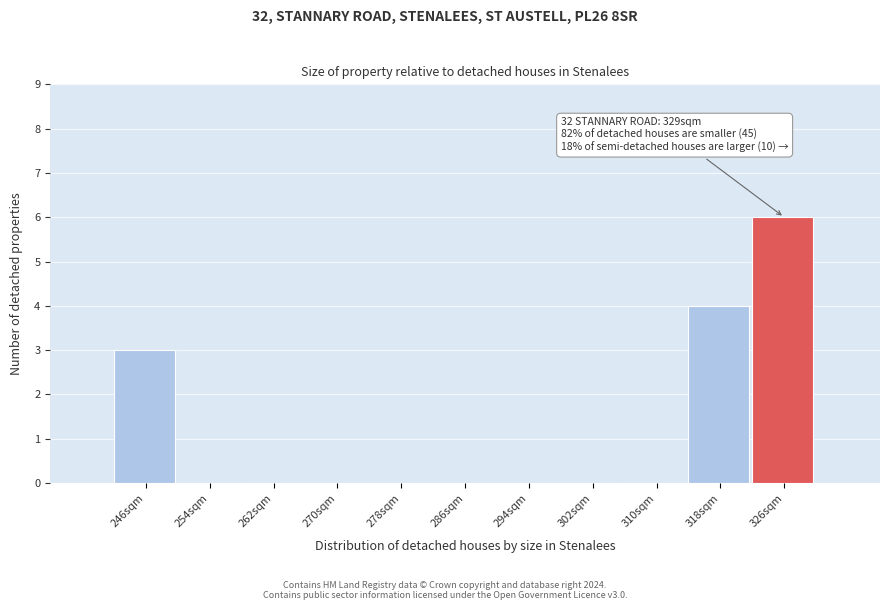

Reading left to right, extract all data points from this chart.

246sqm=3	254sqm=0	262sqm=0	270sqm=0	278sqm=0	286sqm=0	294sqm=0	302sqm=0	310sqm=0	318sqm=4	326sqm=6